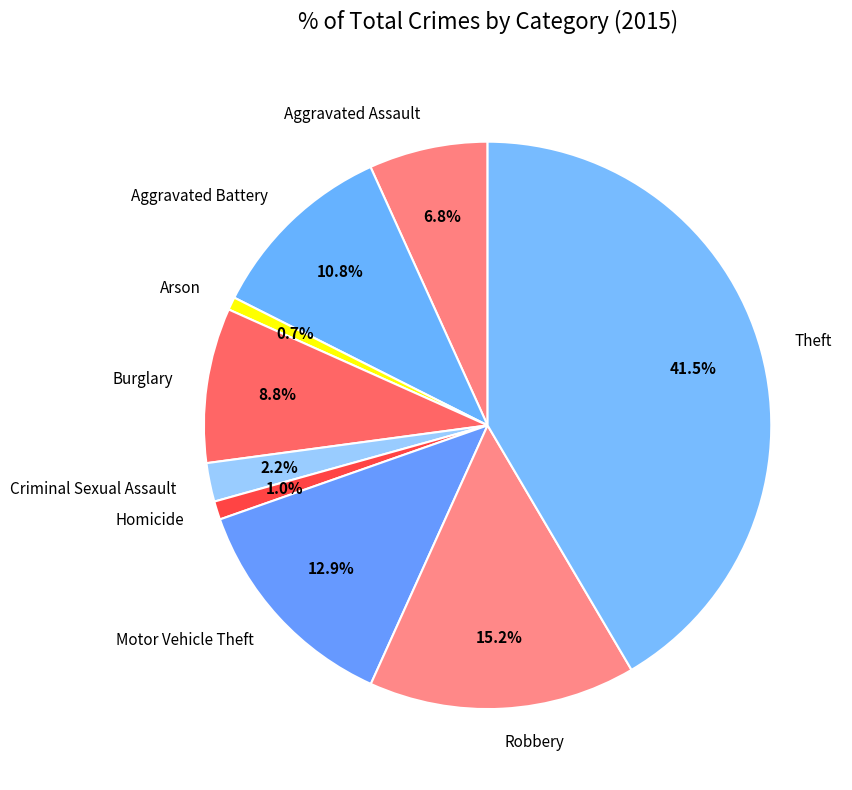

To the nearest percent, what is the average slice percentage?

11%